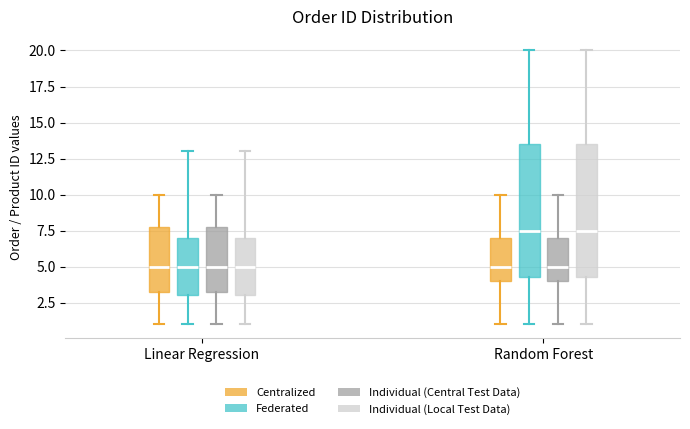

Where does the upper whisker of the box for Random Forest (Individual (Local Test Data)) end on the y-axis? The values are not printed on the chart, so give them approximately, as read against the axis.

20.0